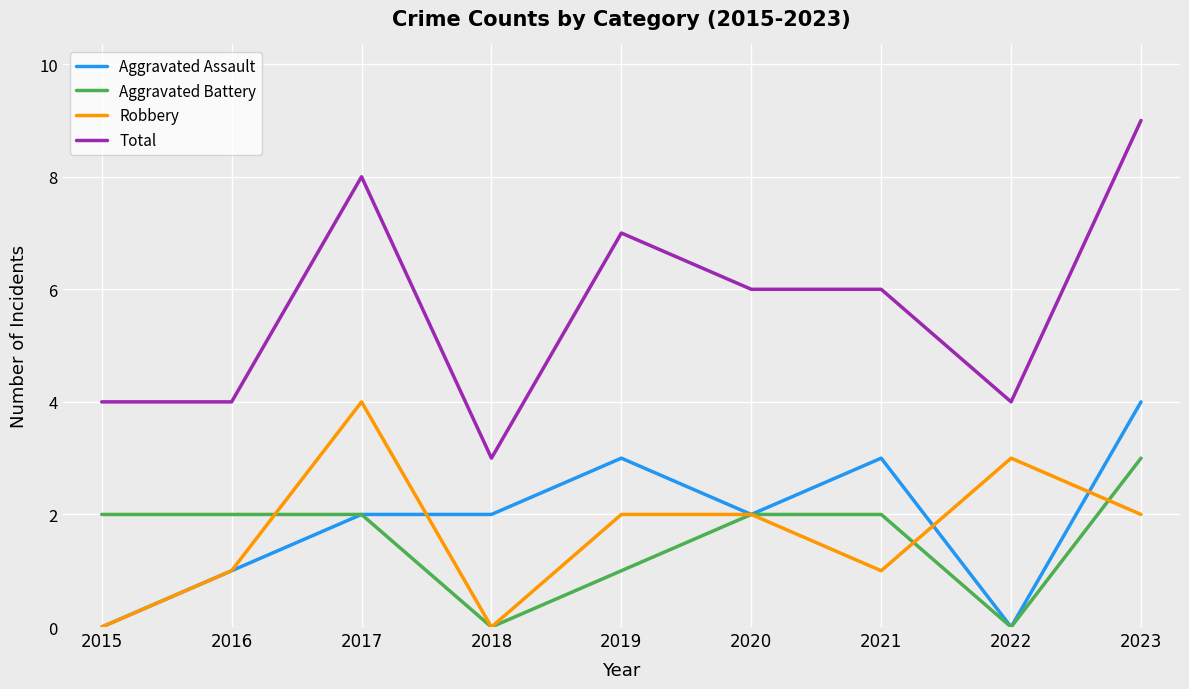

What are all the series names shown in the legend?

Aggravated Assault, Aggravated Battery, Robbery, Total